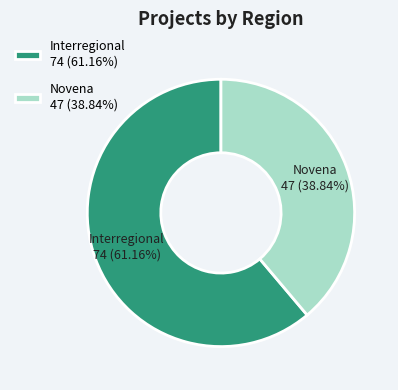

What is the largest slice in the pie chart?

Interregional